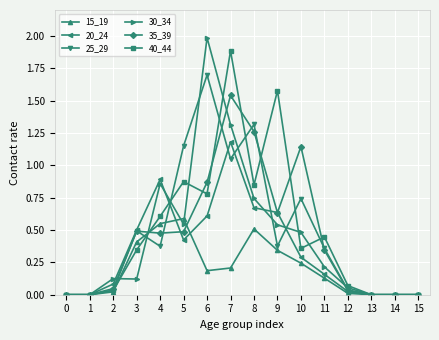

What is the greatest value displayed?

2.0